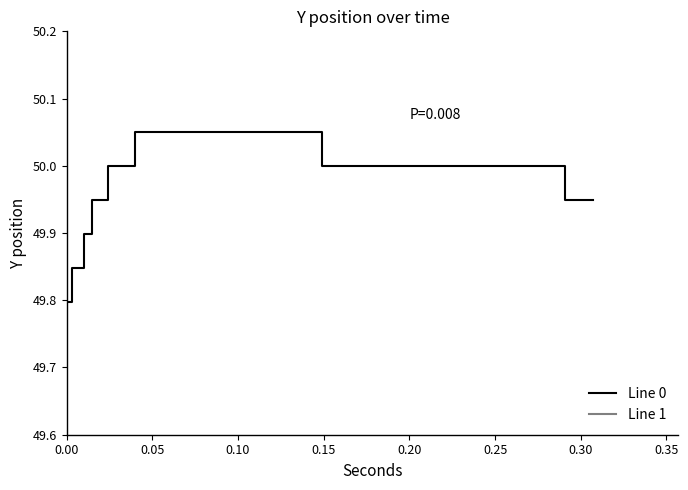

List the series in order of their overall mean, lowest first.

Line 0, Line 1